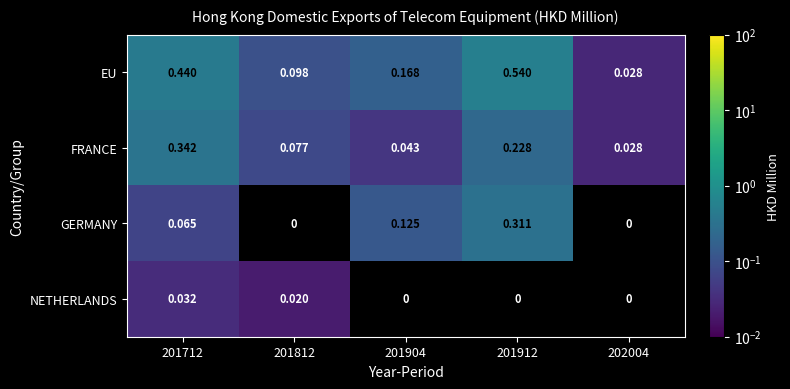

How many categories are shown in the chart?

5